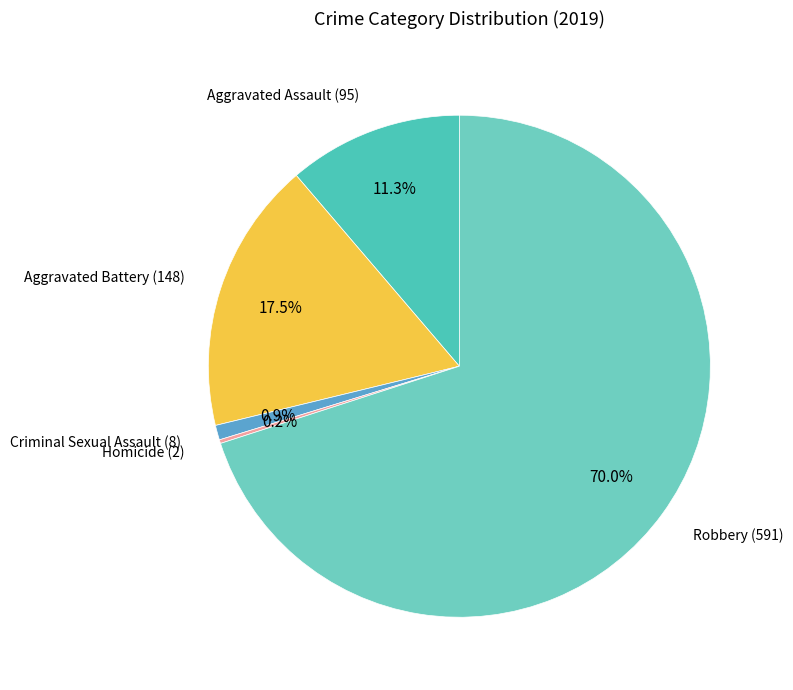

How many slices are in this pie chart?

5